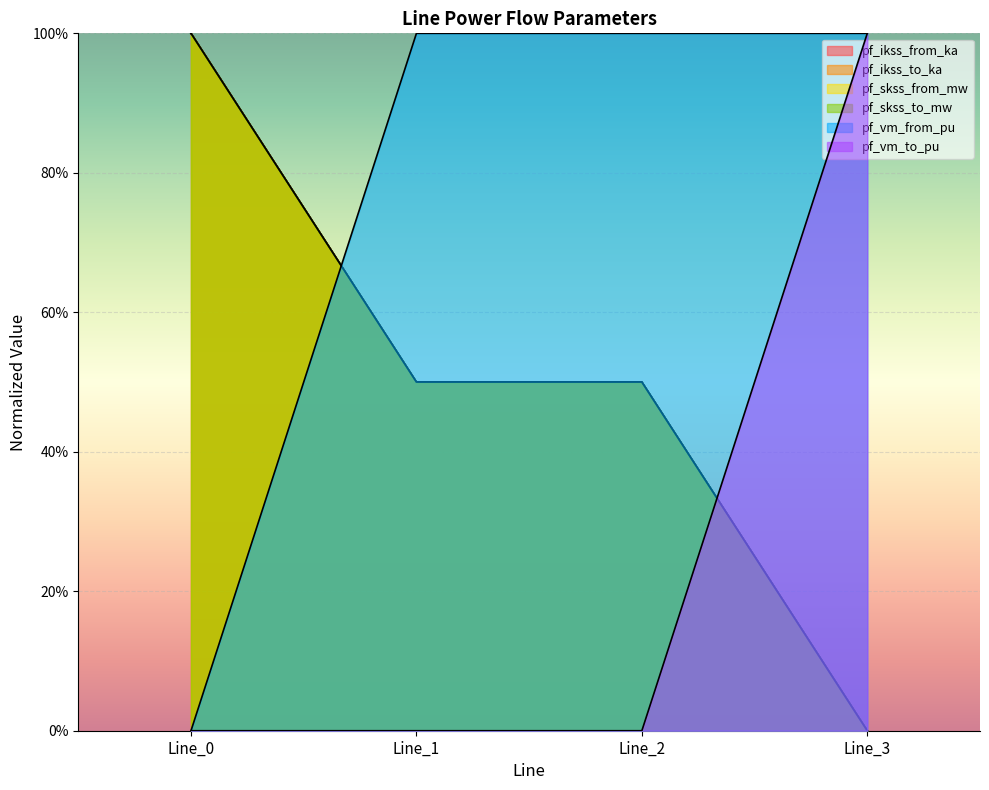

True or false: pf_skss_to_mw has a value of -0.6 at Line_3.

False